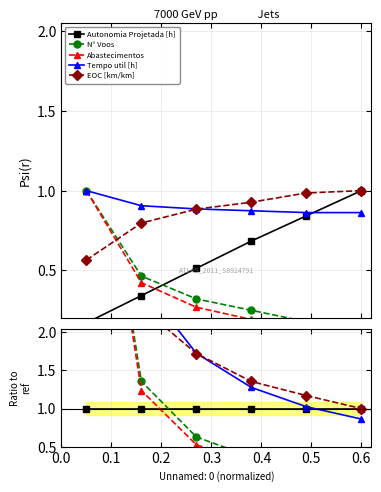

Is the value of Autonomia Projetada [h] at 0.0 greater than the value of EOC [km/km] at 0.1?

No